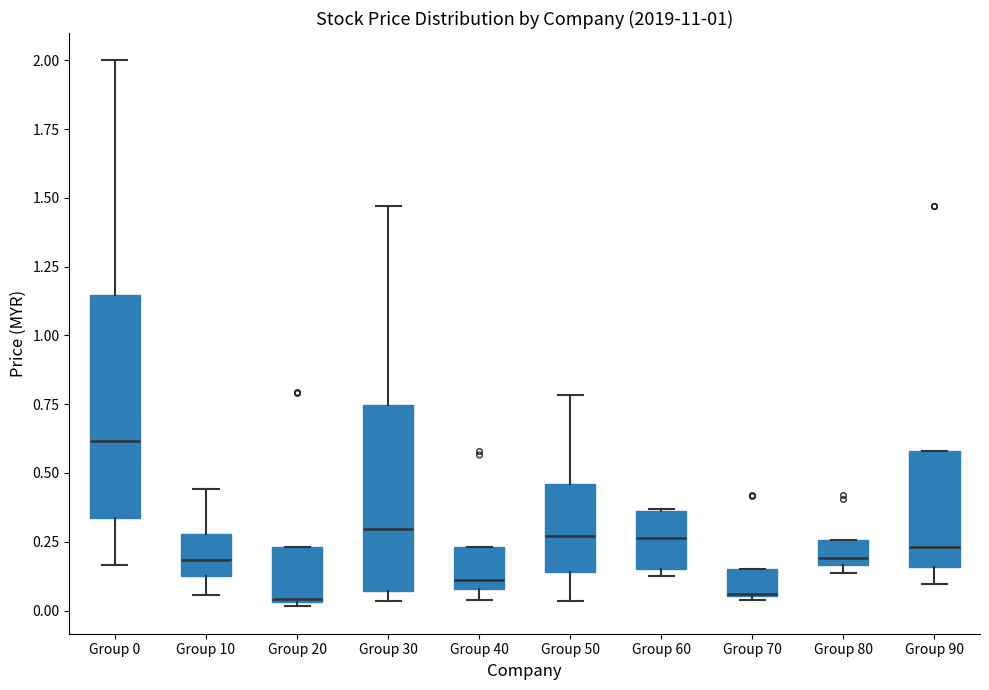

Reading left to right, transcribe this box plot: for each box, give where its median line is, the range the box spans, and where its two whiskers end, as read against the y-axis. The values are not printed on the chart, so give them approximately, as read against the axis.

Group 0: median 0.60, box 0.35 to 1.15, whiskers 0.15 to 2.00
Group 10: median 0.20, box 0.10 to 0.30, whiskers 0.05 to 0.45
Group 20: median 0.05, box 0.05 to 0.25, whiskers 0.00 to 0.25
Group 30: median 0.30, box 0.05 to 0.75, whiskers 0.05 (just below the box's lower edge) to 1.45
Group 40: median 0.10 (just above the box's lower edge), box 0.10 to 0.25, whiskers 0.05 to 0.25
Group 50: median 0.25, box 0.15 to 0.45, whiskers 0.05 to 0.80
Group 60: median 0.25, box 0.15 to 0.35, whiskers 0.15 (just below the box's lower edge) to 0.35
Group 70: median 0.05 (drawn on the box's lower edge), box 0.05 to 0.15, whiskers 0.05 to 0.15
Group 80: median 0.20, box 0.15 to 0.25, whiskers 0.15 (just below the box's lower edge) to 0.25
Group 90: median 0.25, box 0.15 to 0.60, whiskers 0.10 to 0.60